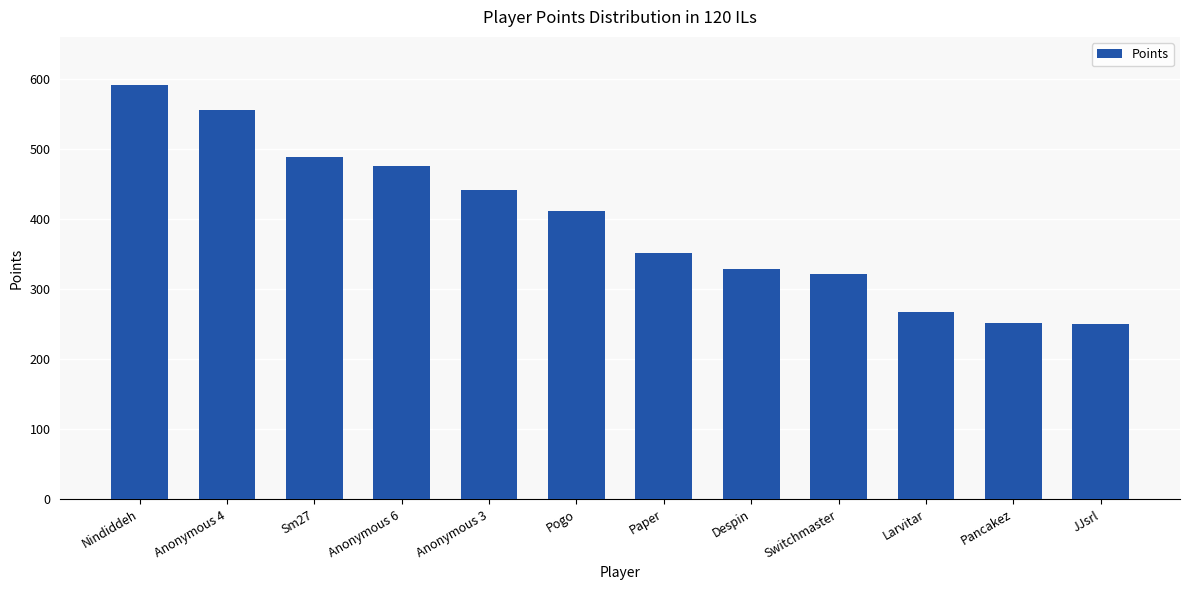

Are the bars grouped side by side (vs. stacked)?

No